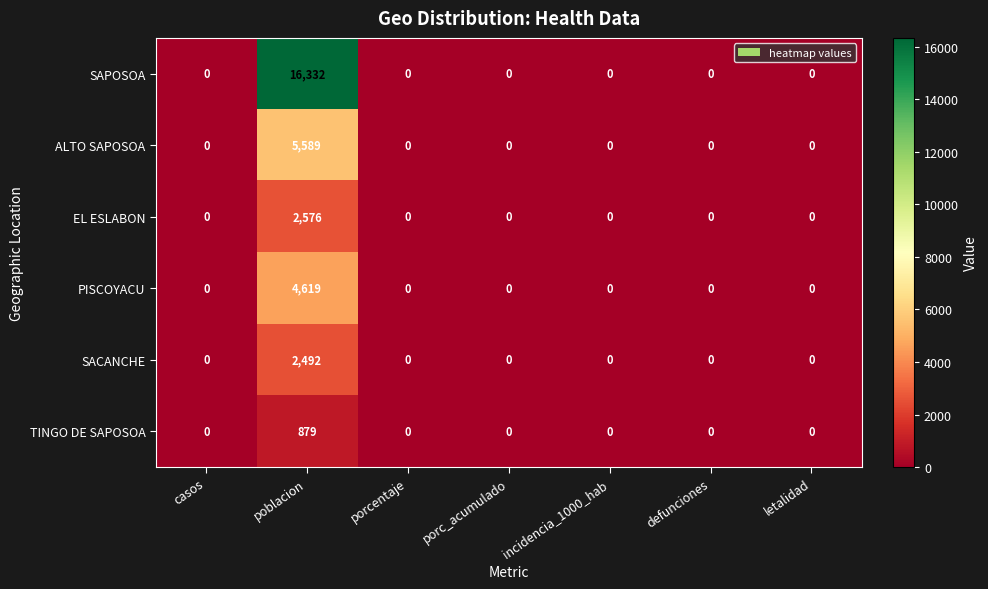

True or false: ALTO SAPOSOA has a value of -3787 at porcentaje.

False